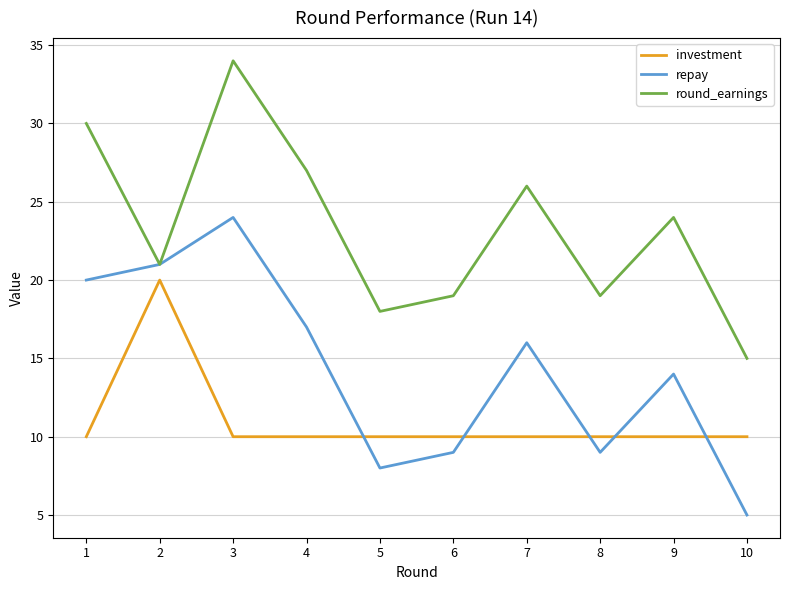

What is the smallest value displayed?

5